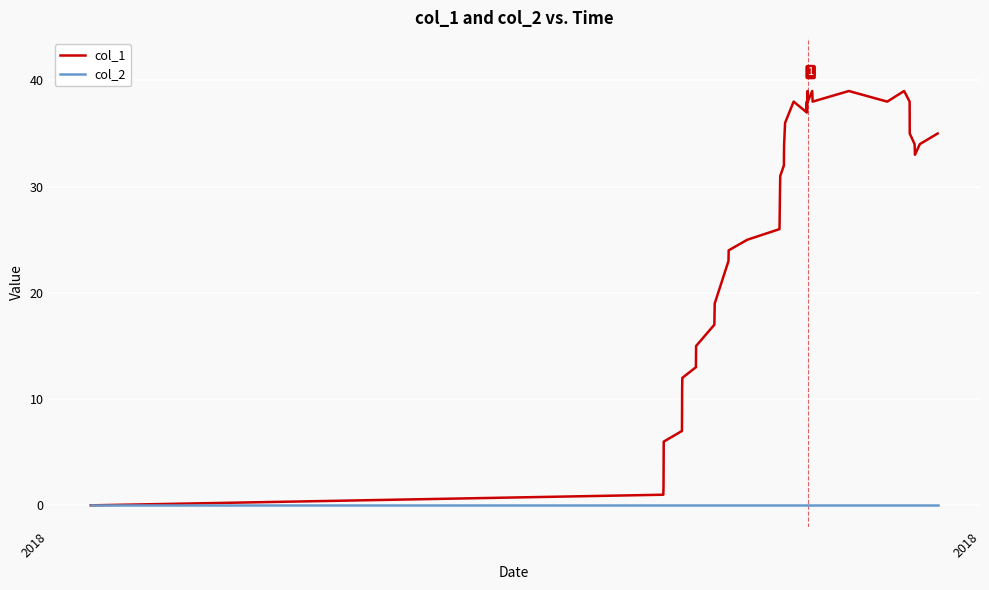

Which series has the widest spread of values?

col_1